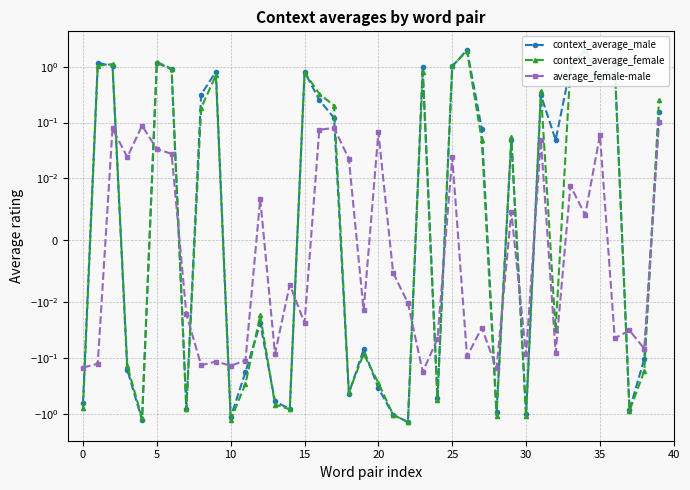

How many data points in context_average_male are less than 0?

19